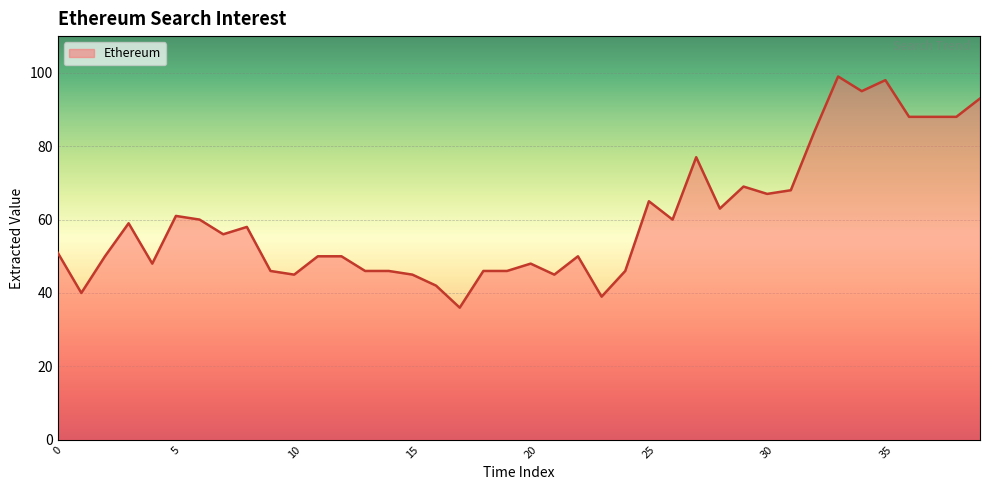

What is the smallest value displayed?

36